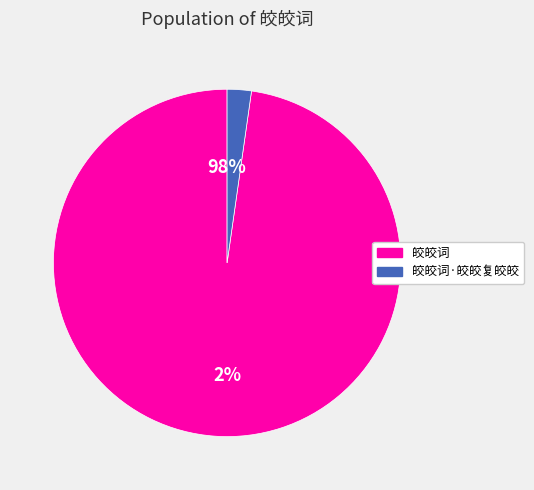

Which slice is the largest?

皎皎词